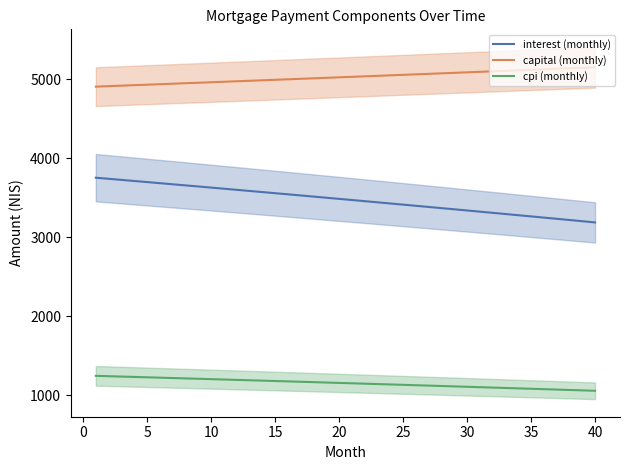

Count the number of data series in this chart.

3